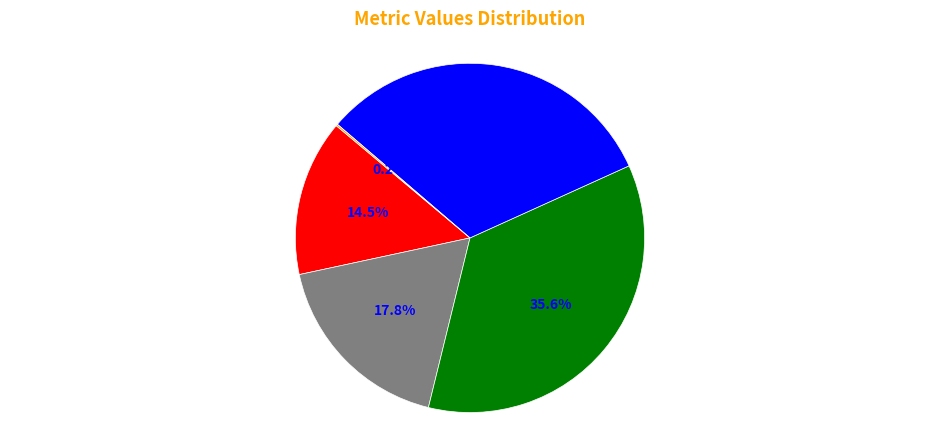

Is there a majority slice in this chart?

No